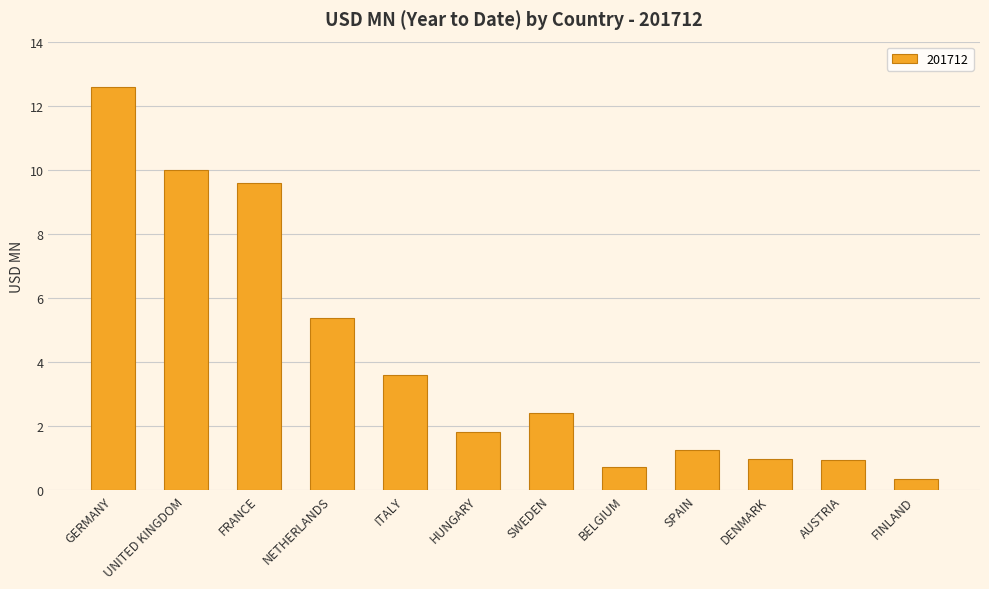

The chart shows a value of 0.5 at DENMARK. True or false?

False